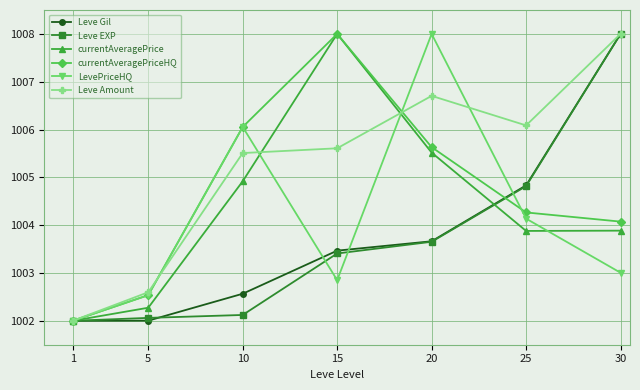

Which series changed the most between 1 and 25?

Leve Amount